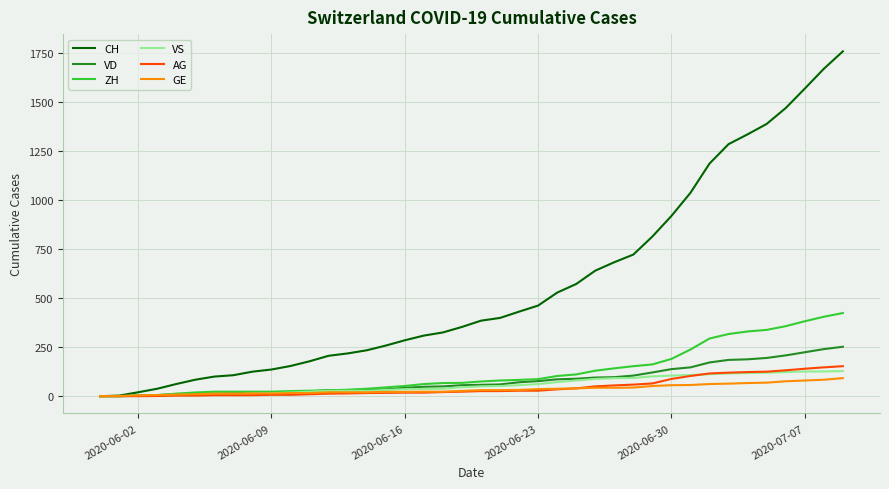

Which series has the largest total across all categories?

CH